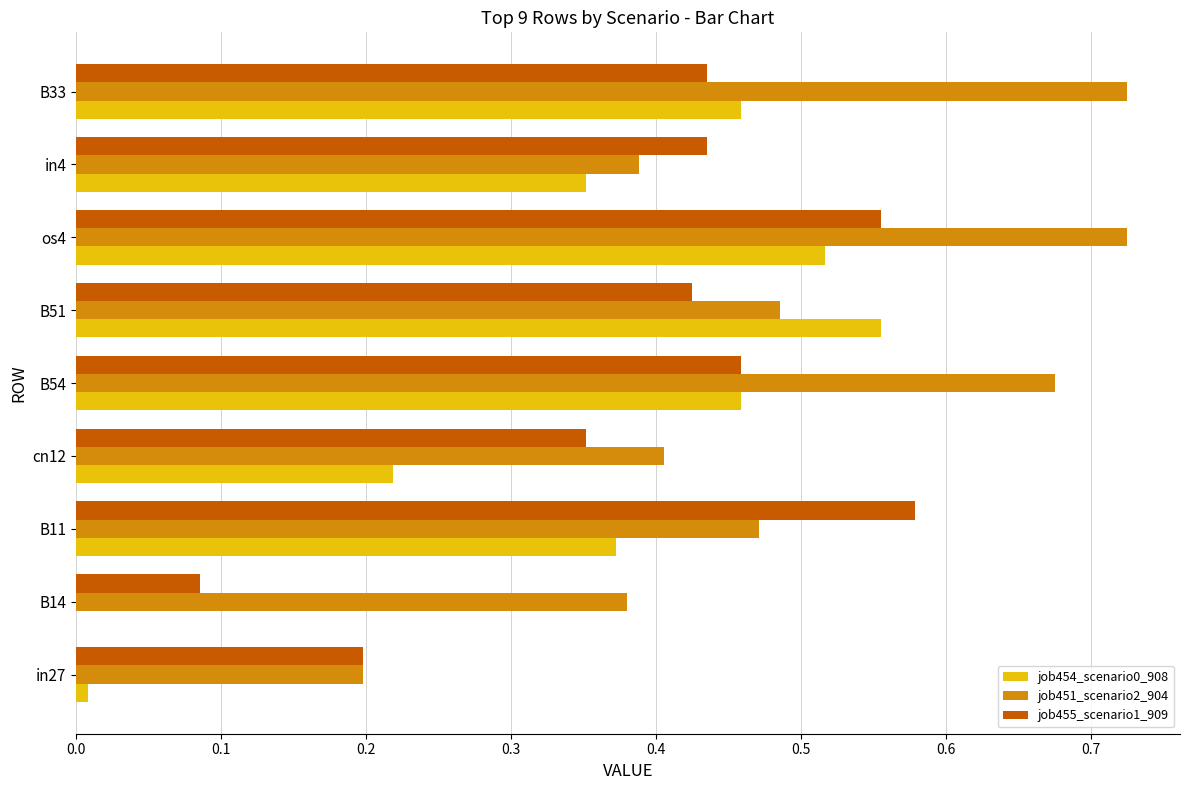

At which label does job455_scenario1_909 reach its peak?

B11